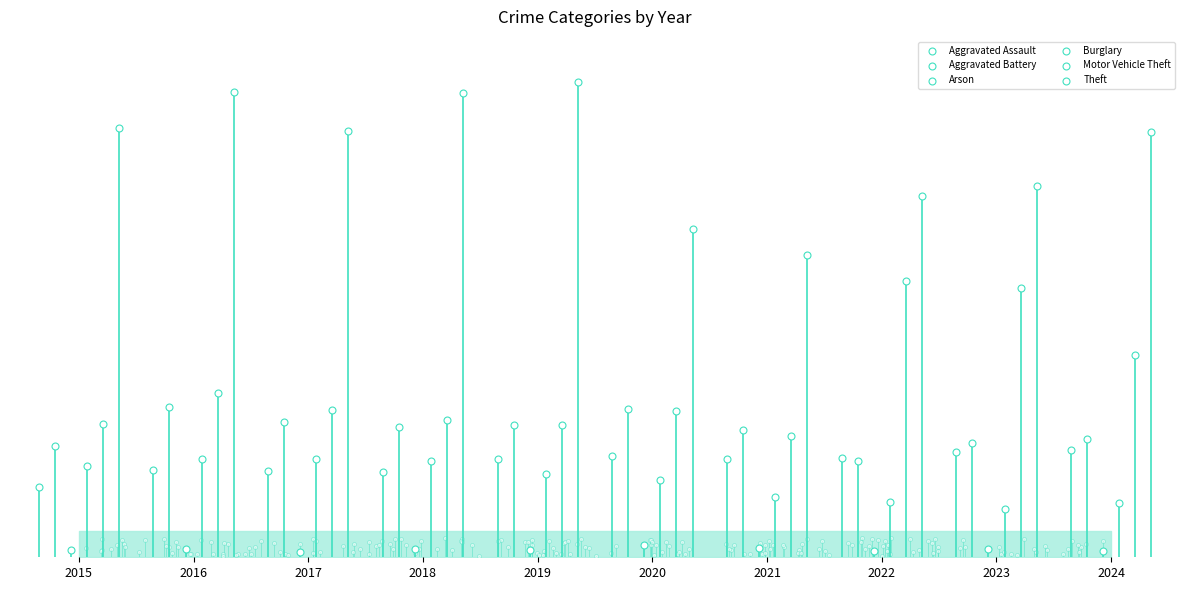

Which series has the widest spread of Y values?

Theft